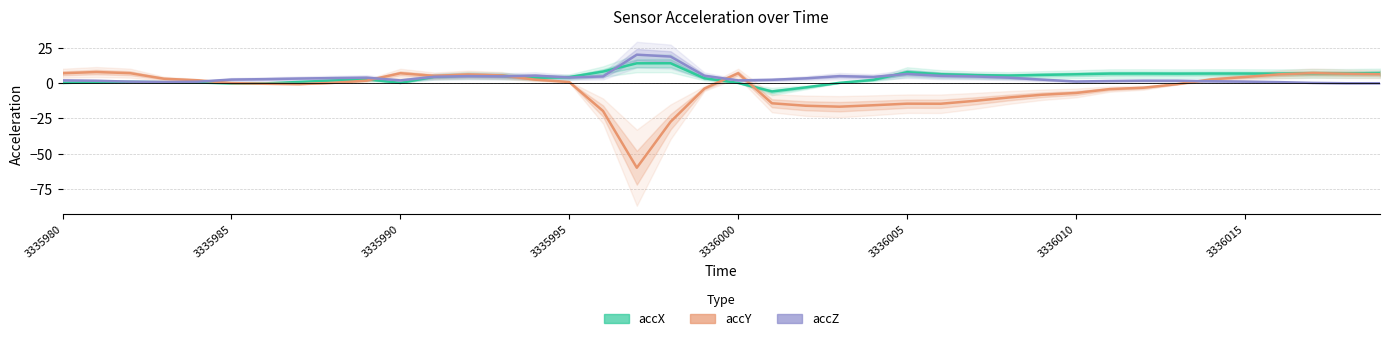

At which category is the sum across all series the highest?

12